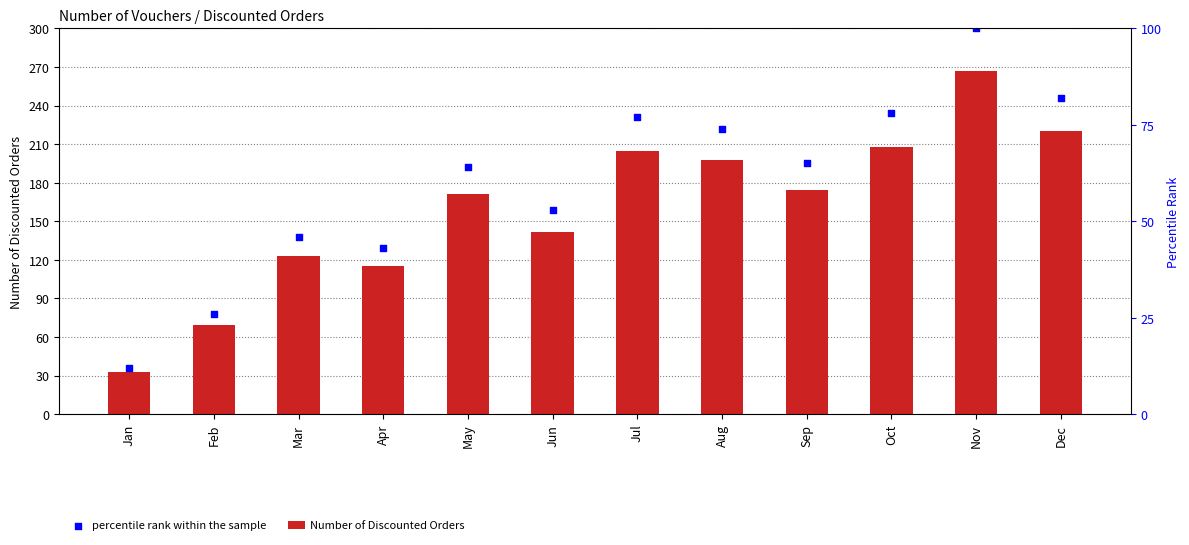

At which category is the sum across all series the highest?

Nov